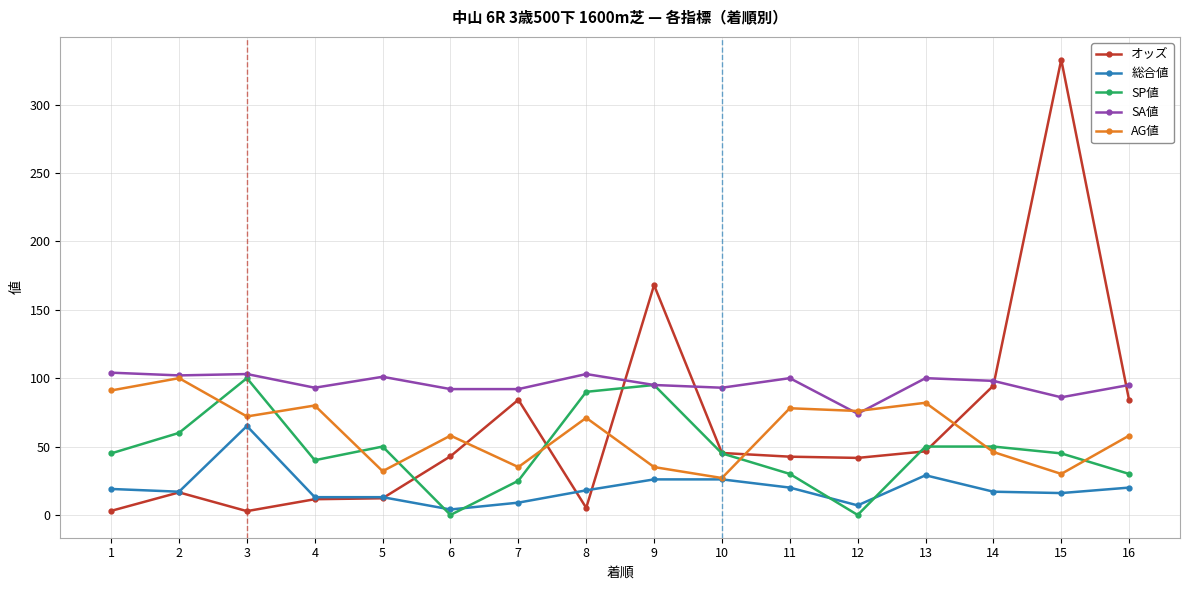

The オッズ series shows 168.0 at 9. True or false?

True